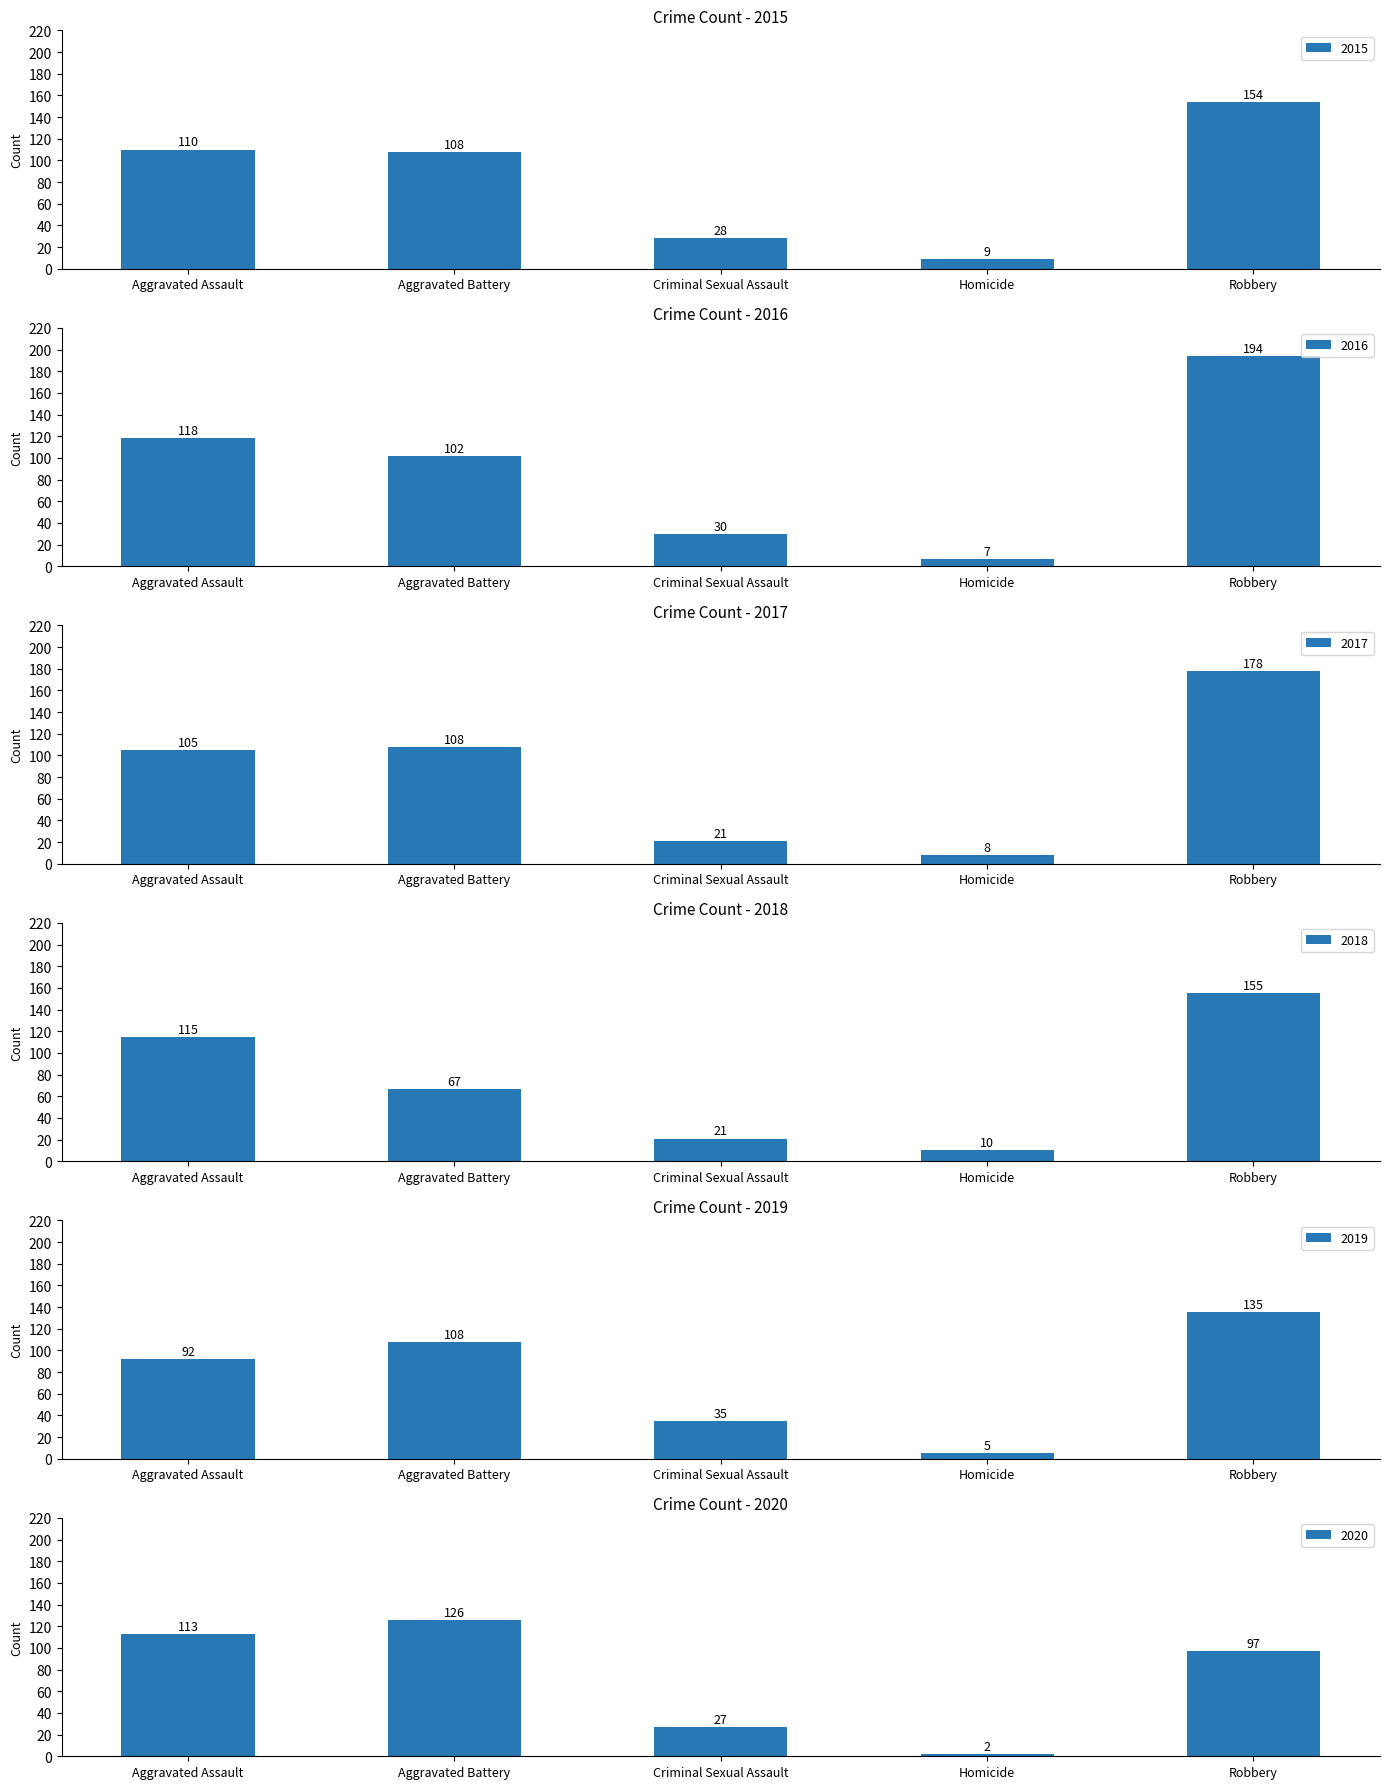

How many groups of bars are there?

5